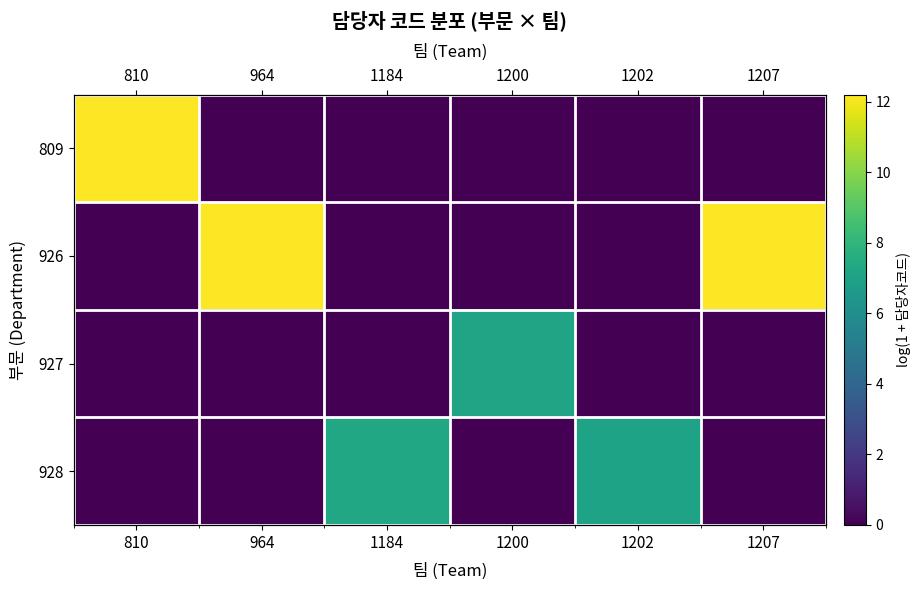

What is the total value across all series at 1202?

7.1